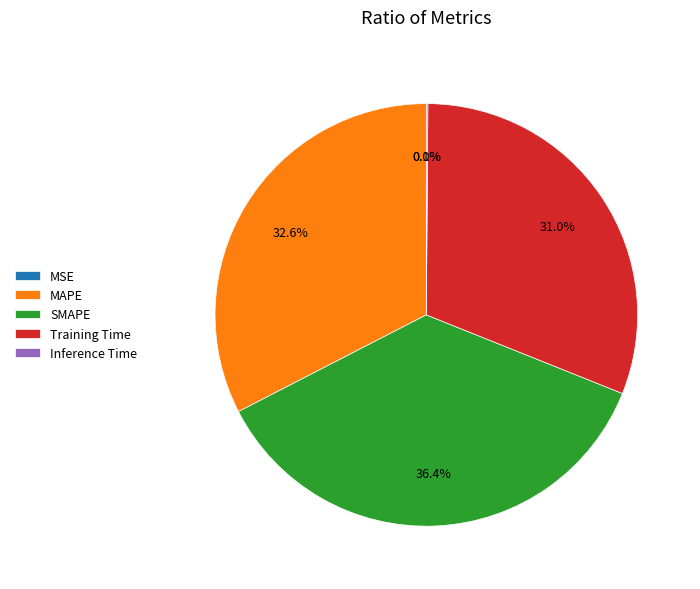

To the nearest percent, what is the difference between the largest and smallest slice percentages?

36%